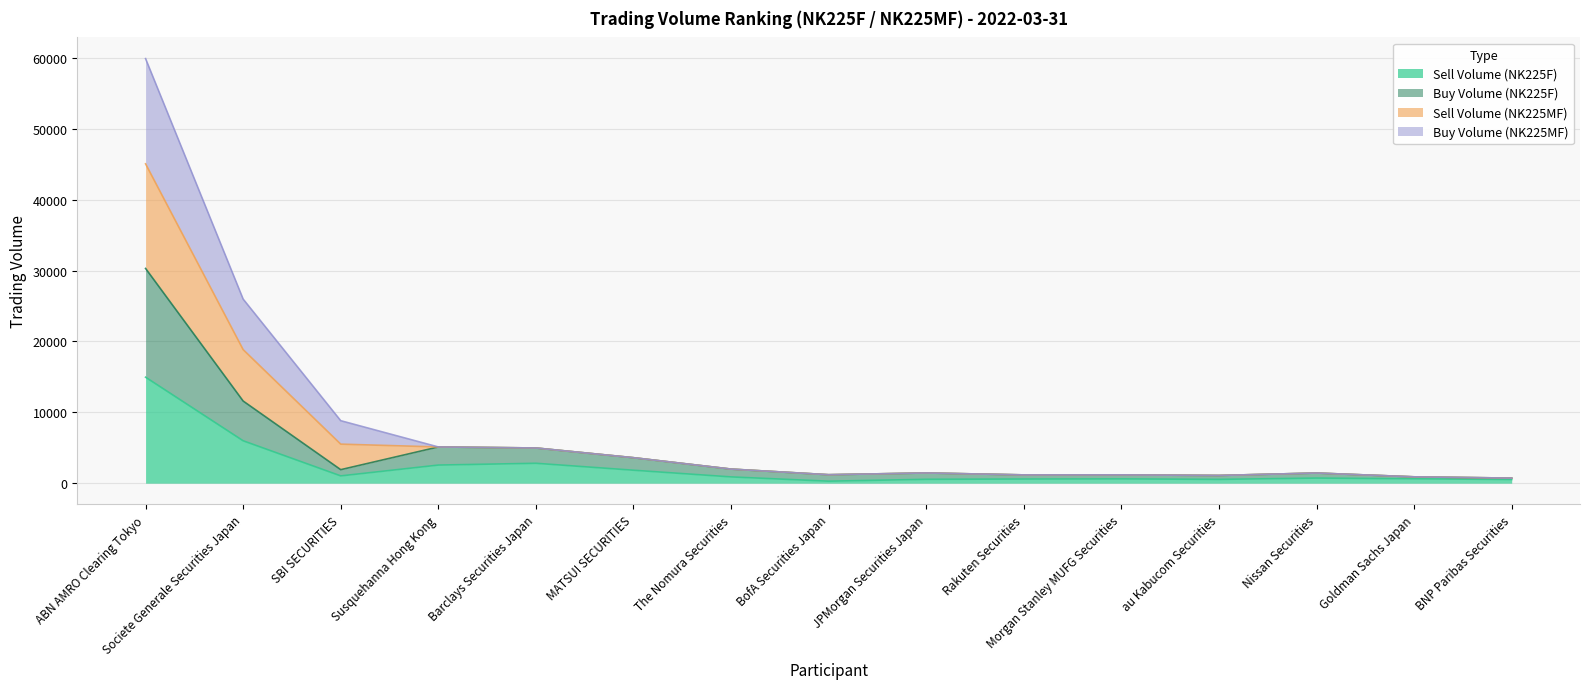

What are all the series names shown in the legend?

Sell Volume (NK225F), Buy Volume (NK225F), Sell Volume (NK225MF), Buy Volume (NK225MF)